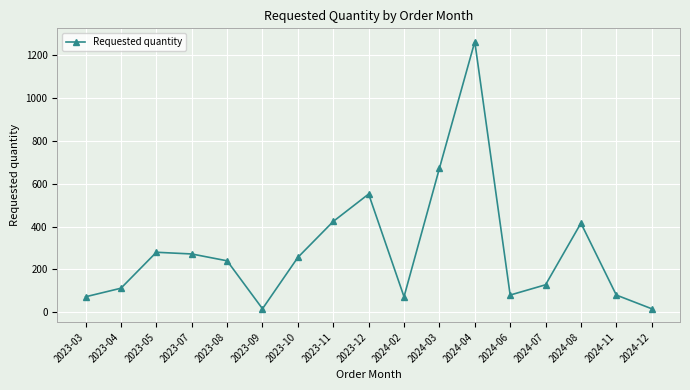

What is the label of the 7th point from the right?

2024-03